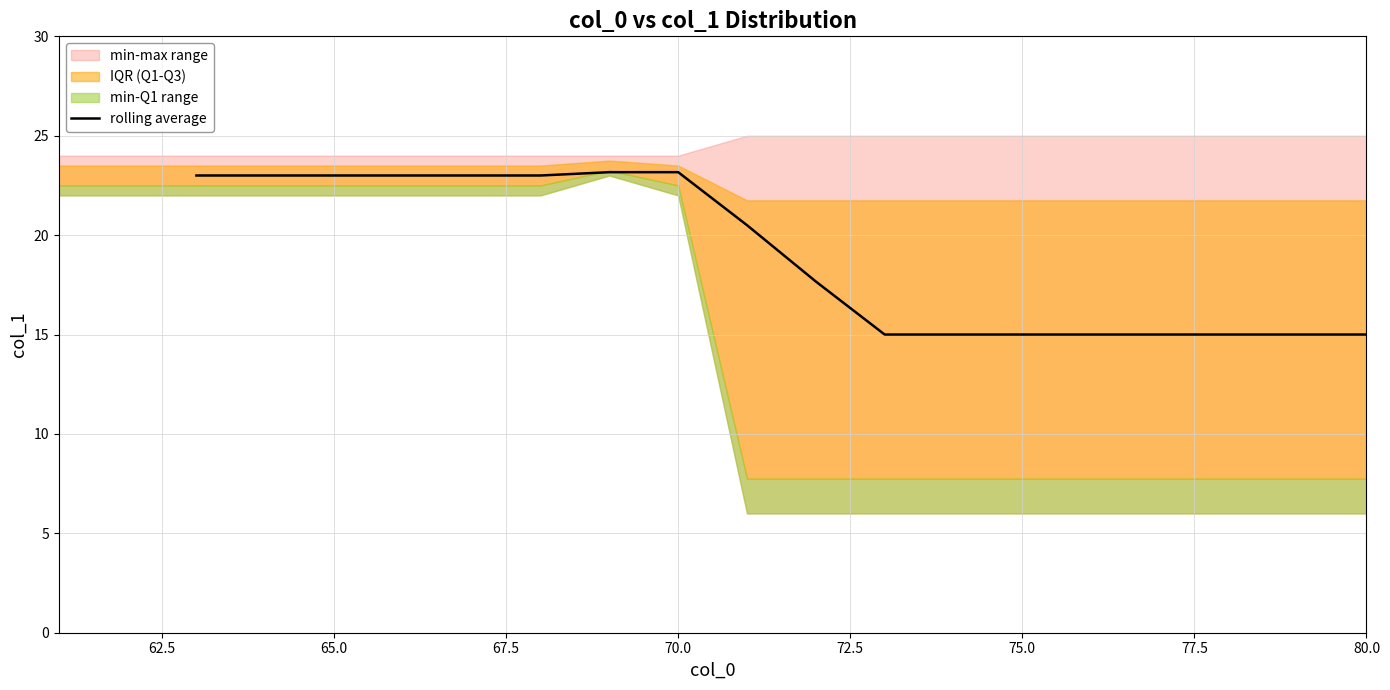

What is the difference between the maximum and minimum values?

8.2